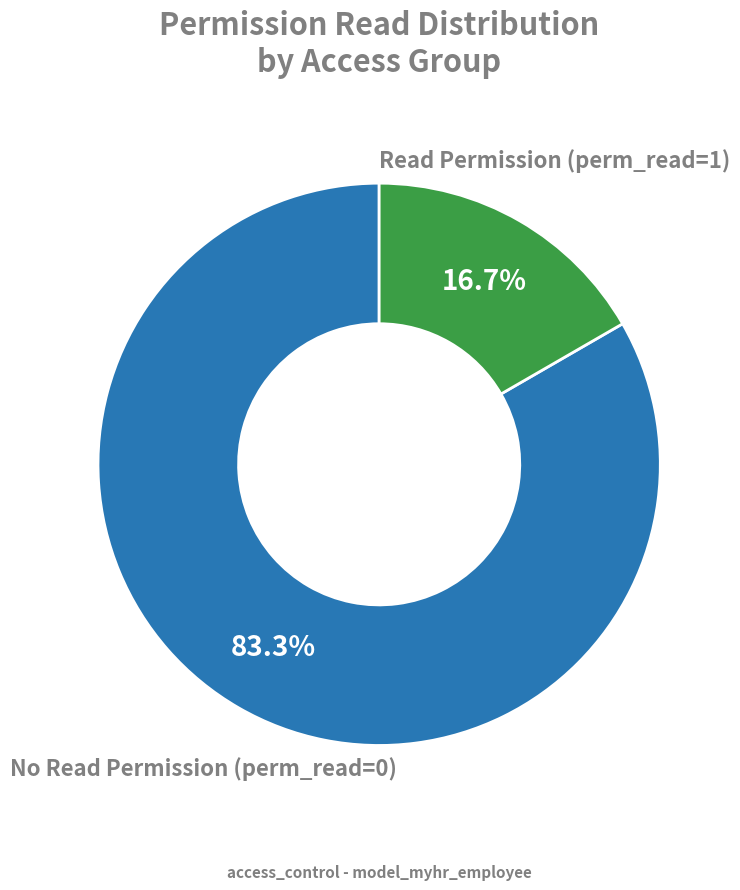

Count the number of slices in the pie.

2